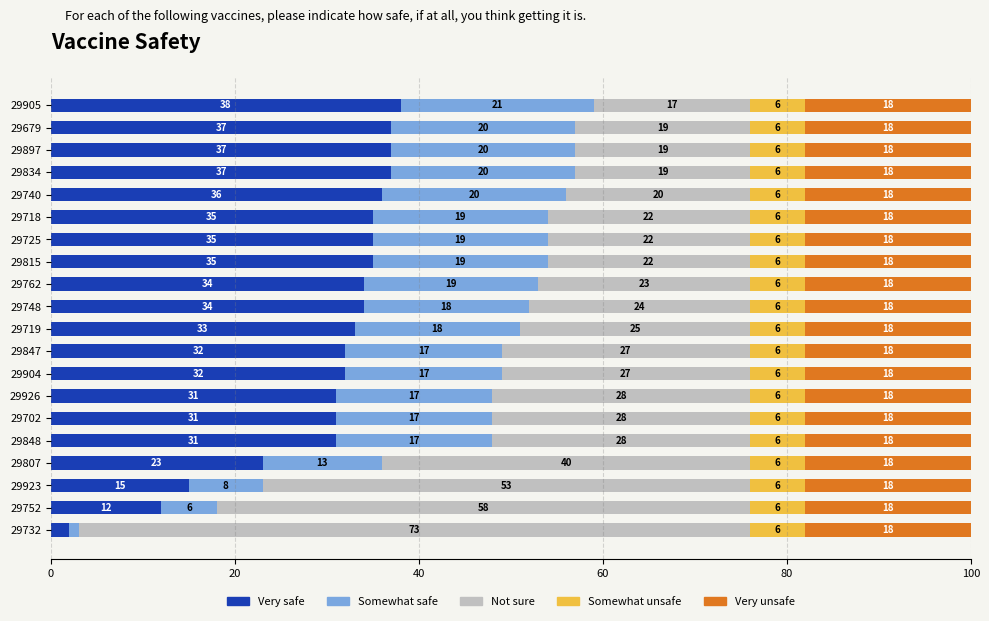

What is the total value across all series at 29719?

100